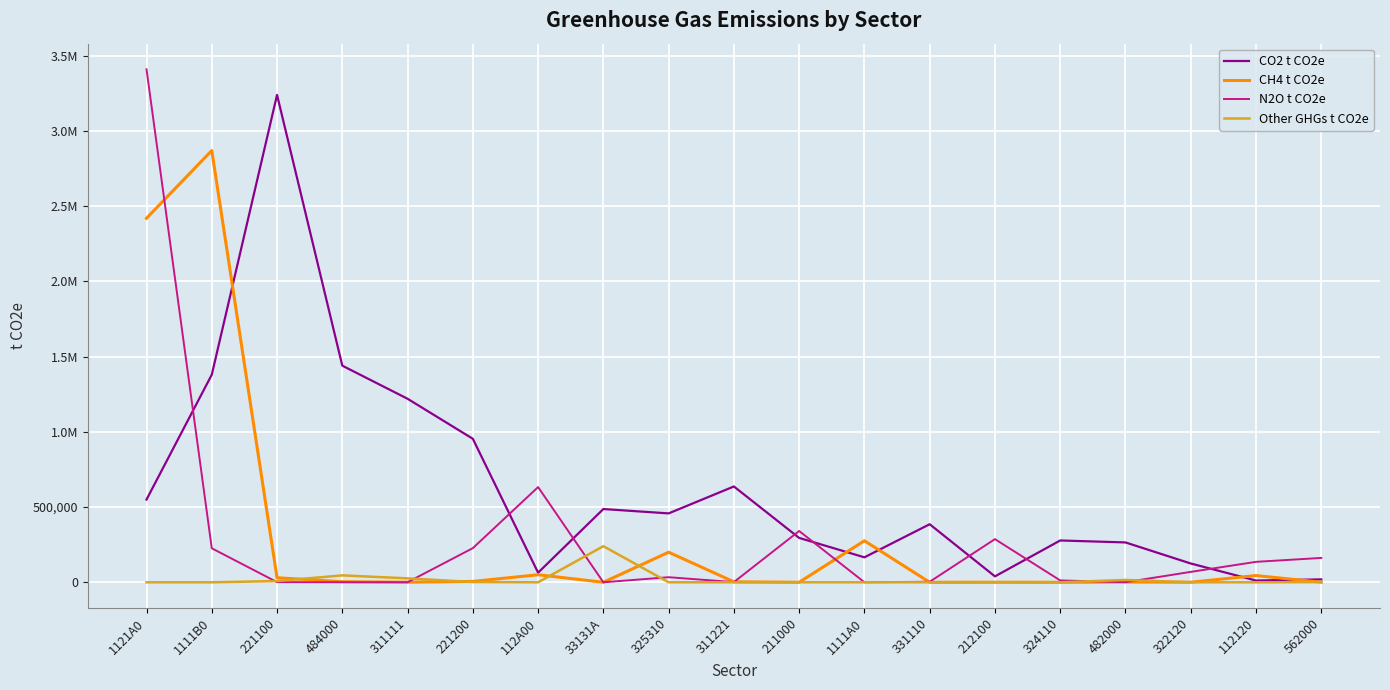

Which category has the lowest value in the N2O t CO2e series?

33131A